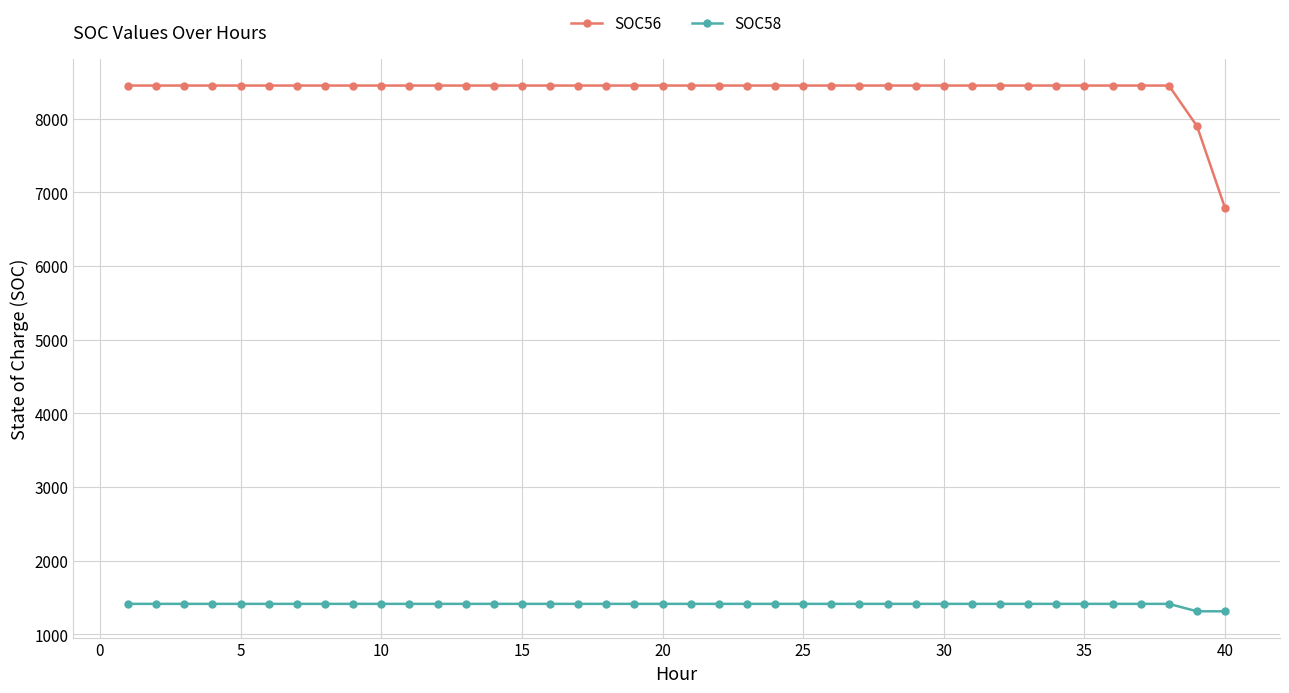

True or false: SOC56 and SOC58 intersect in this chart.

False